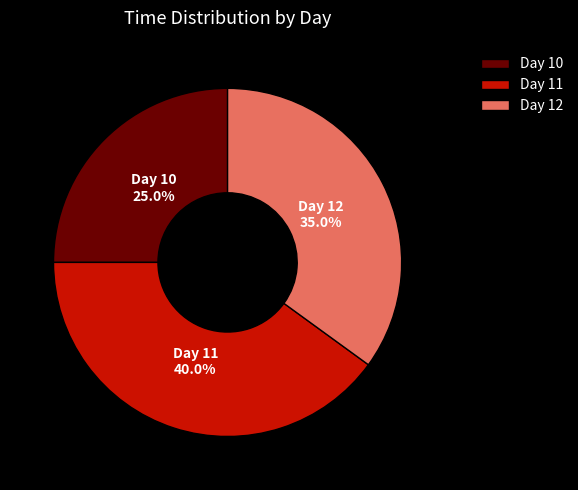

How much of the chart is everything except Day 10?

75.0%